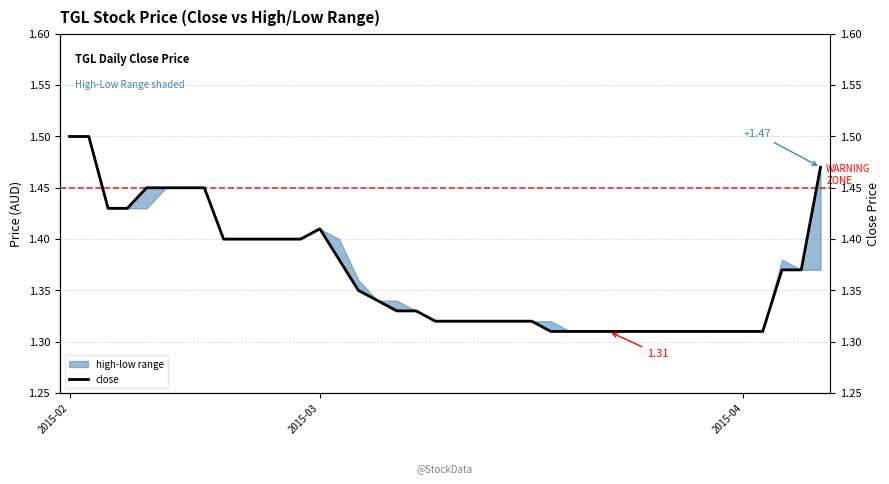

How many points are higher than both their immediate neighbors (excluding endpoints)?

1